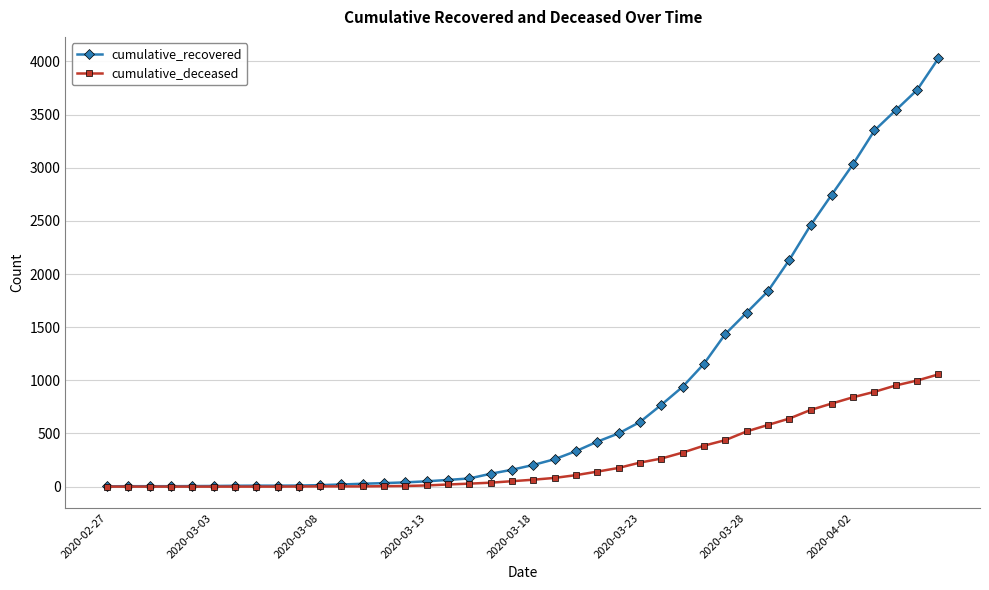

What is the maximum value shown in the chart?

4030